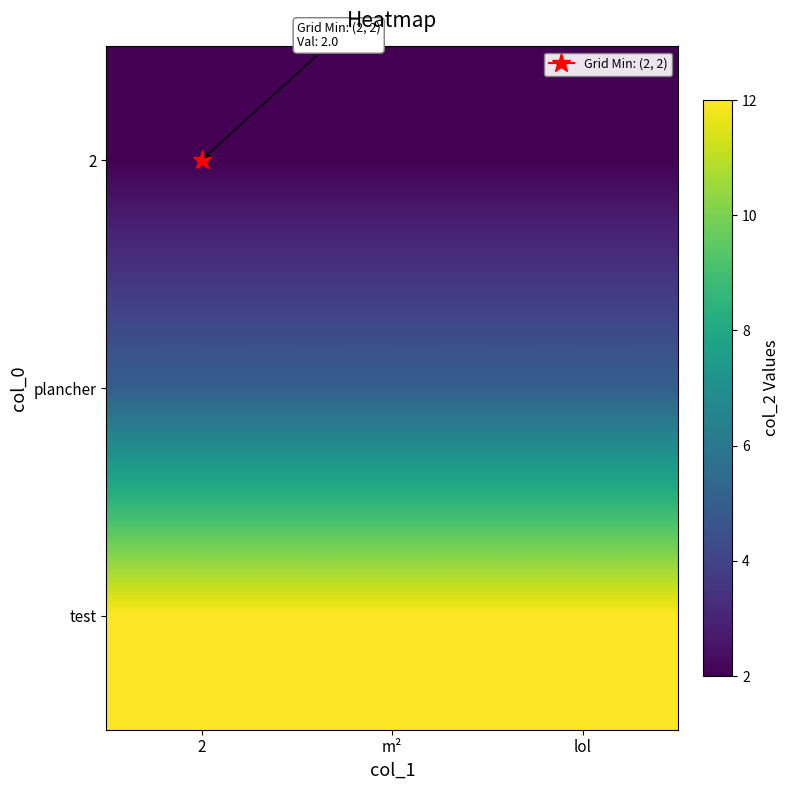

Reading left to right, transcribe all the data shown in this chart.

2: 2=2	m²=2	lol=2
plancher: 2=5	m²=5	lol=5
test: 2=12	m²=12	lol=12